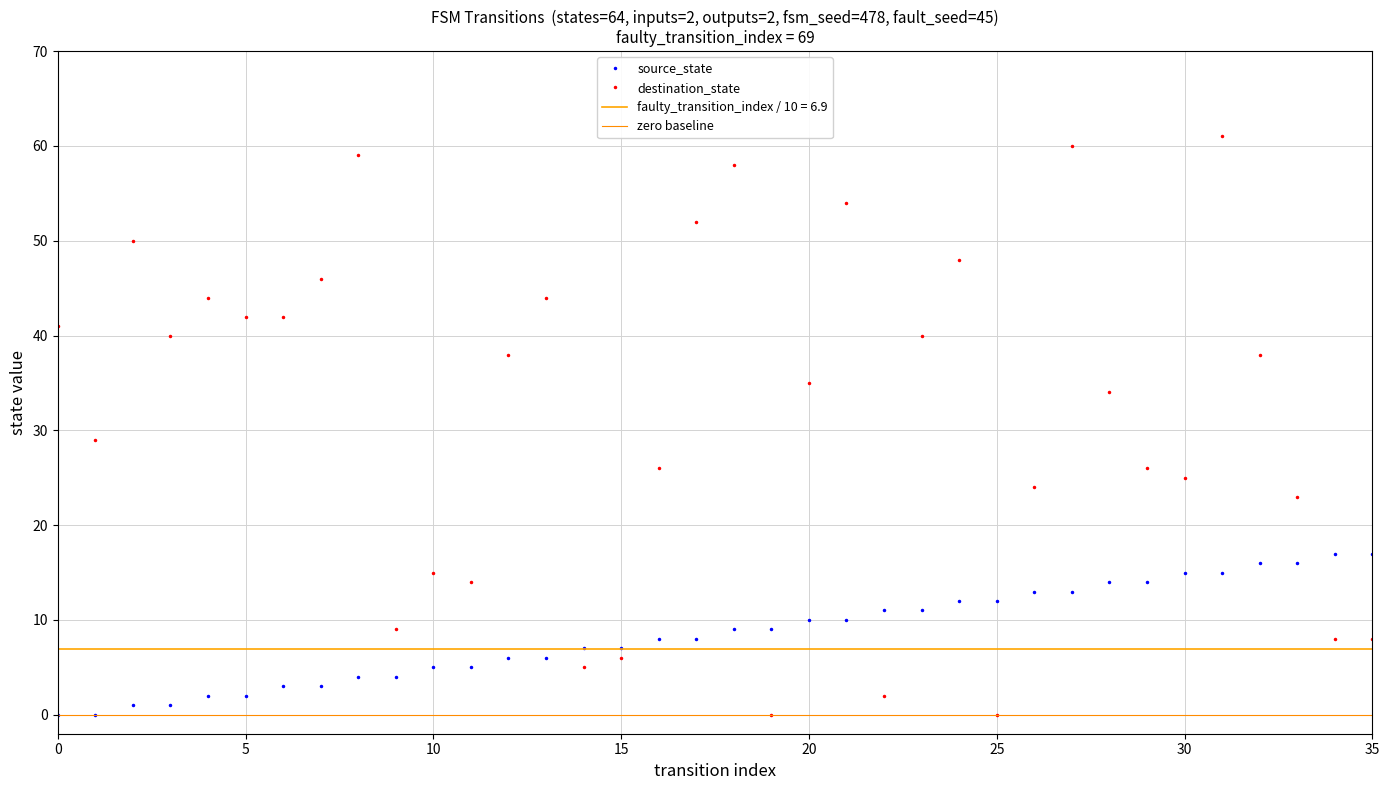

Which series ends up on top after the final intersection of destination_state and source_state?

source_state